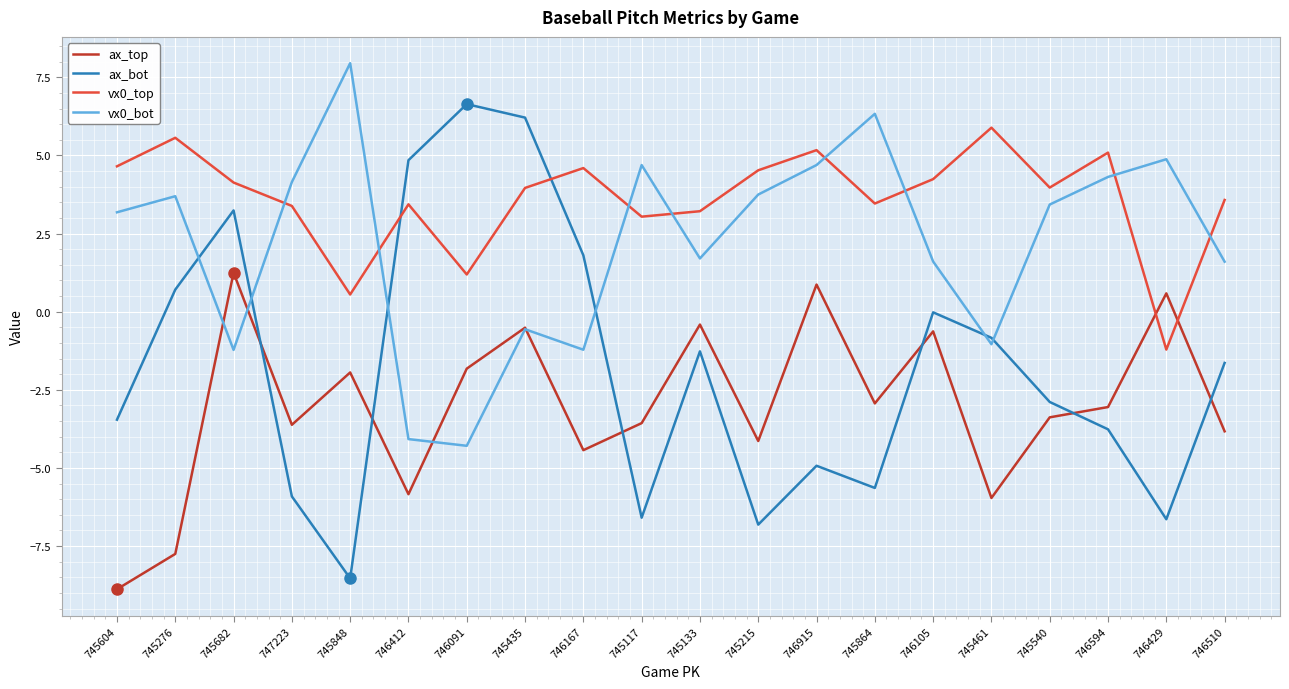

What is the approximate value of vx0_bot at 745117?

4.7